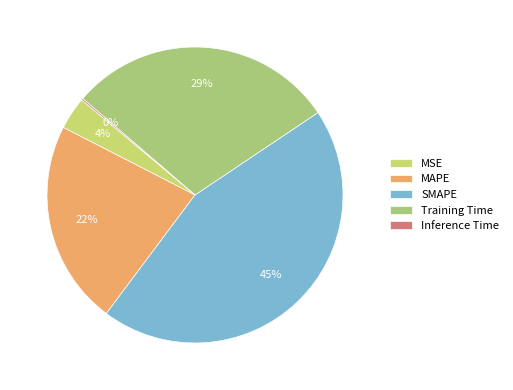

What is the largest slice in the pie chart?

SMAPE